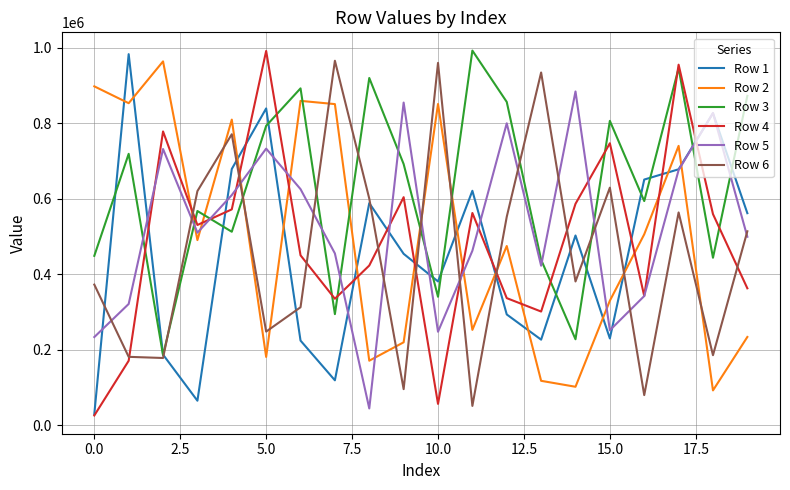

What are all the series names shown in the legend?

Row 1, Row 2, Row 3, Row 4, Row 5, Row 6